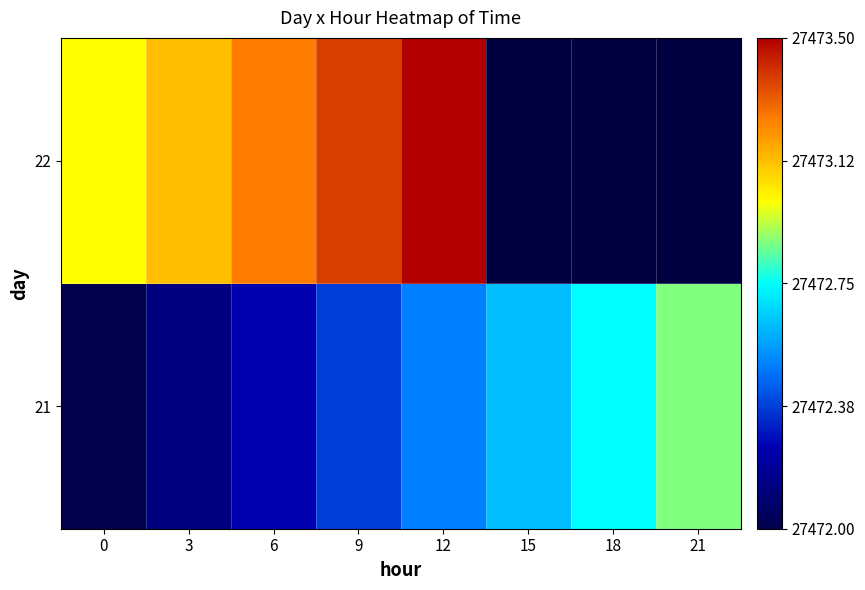

Rank the series by their maximum value, from lowest to highest.

21, 22